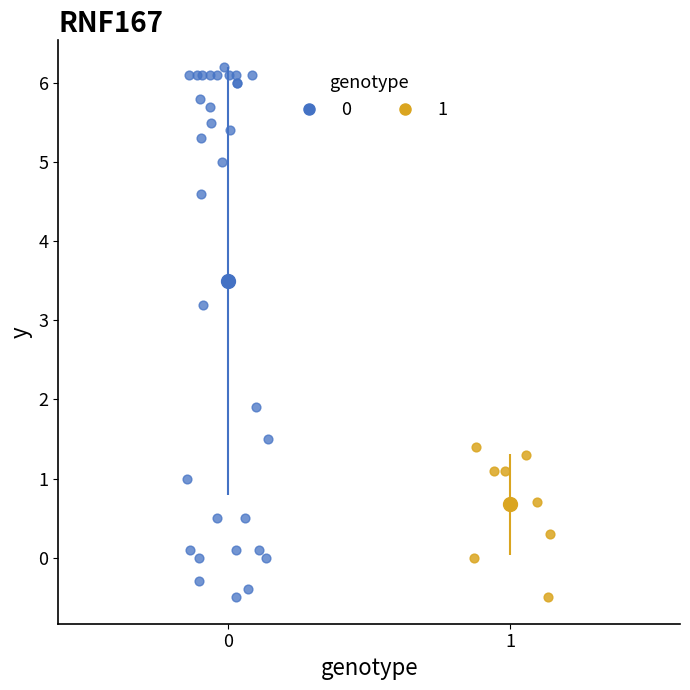

Which series contains the highest Y value?

0